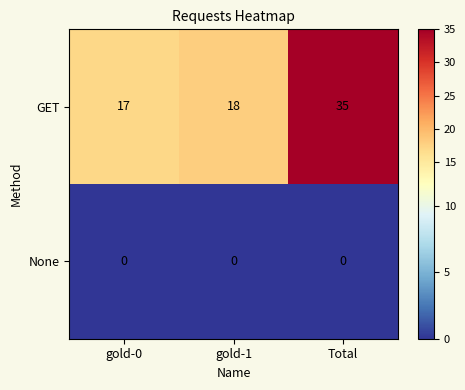

Reading left to right, what are all the values shown in this chart?

GET: 17	18	35
None: 0	0	0